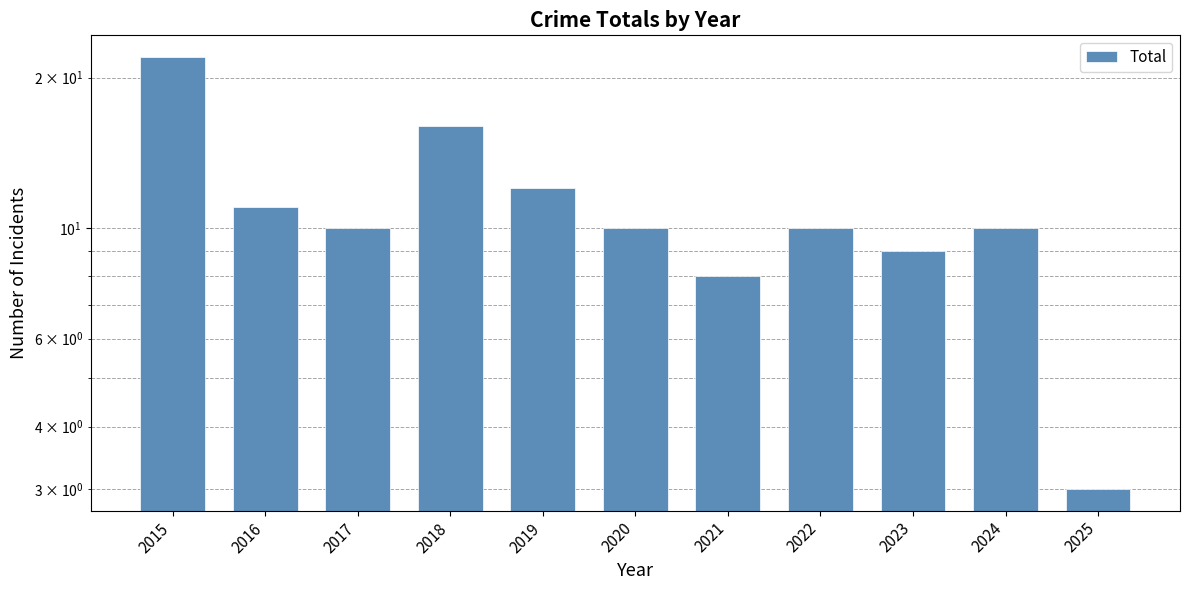

What is the change in value from 2015 to 2016?

-11